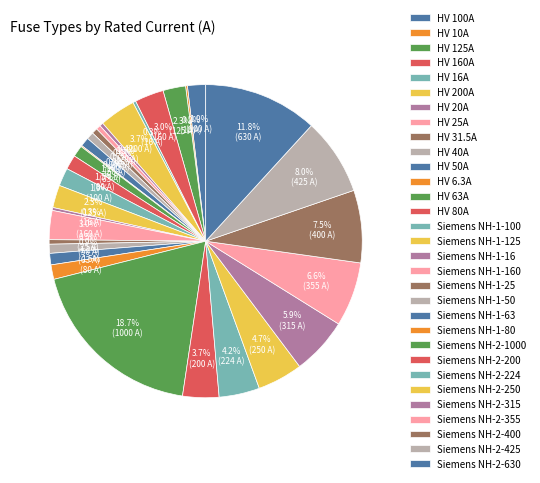

What is the change in value from HV 40A to Siemens NH-2-200?

+160.0